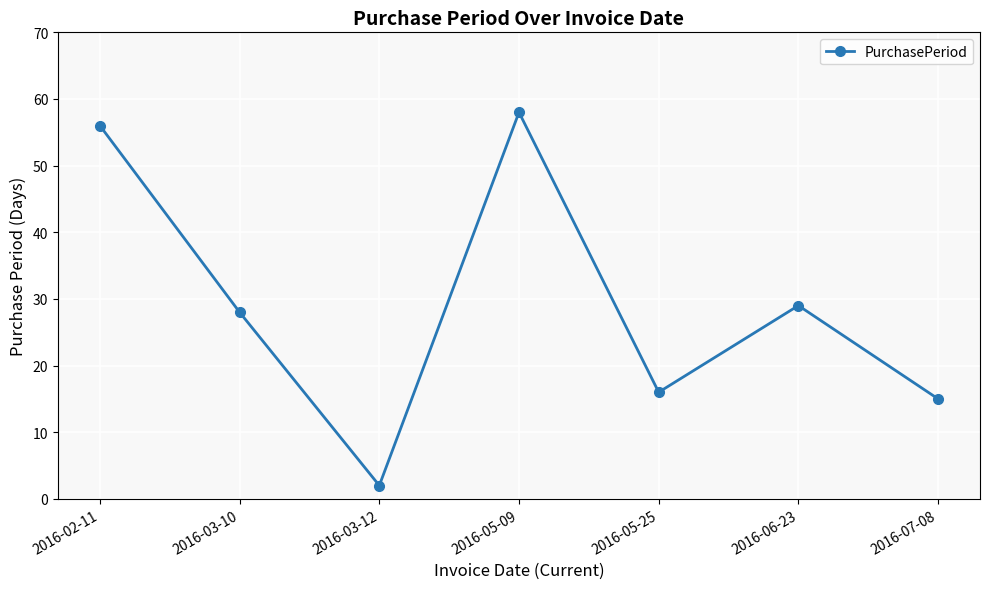

What is the difference between the values at 2016-07-08 and 2016-02-11?

41